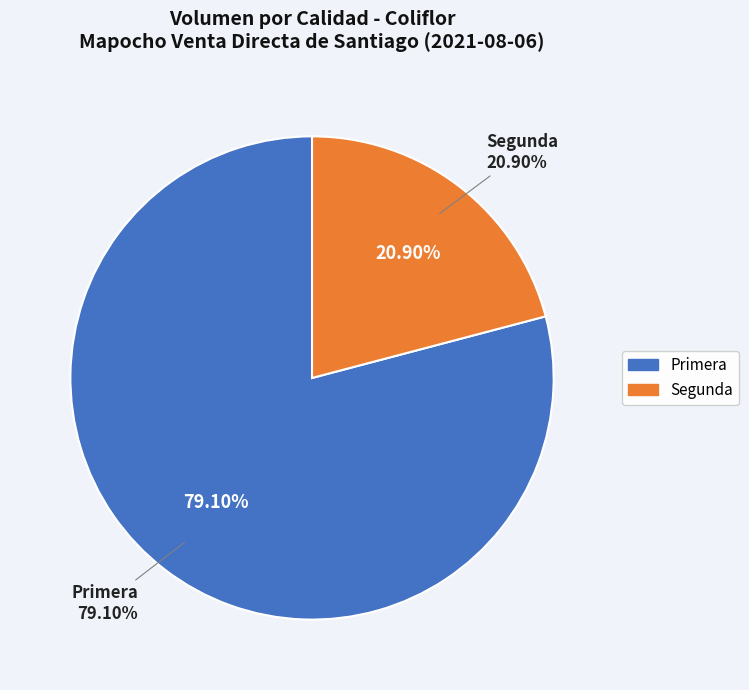

Which category accounts for the majority?

Primera